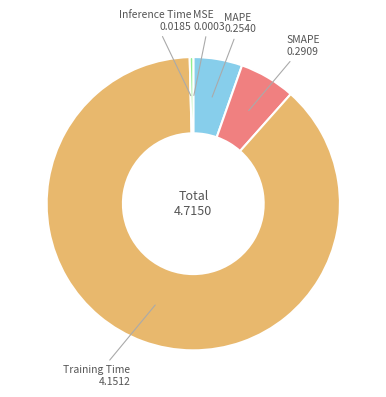

Is there any slice that represents more than half of the pie?

Yes